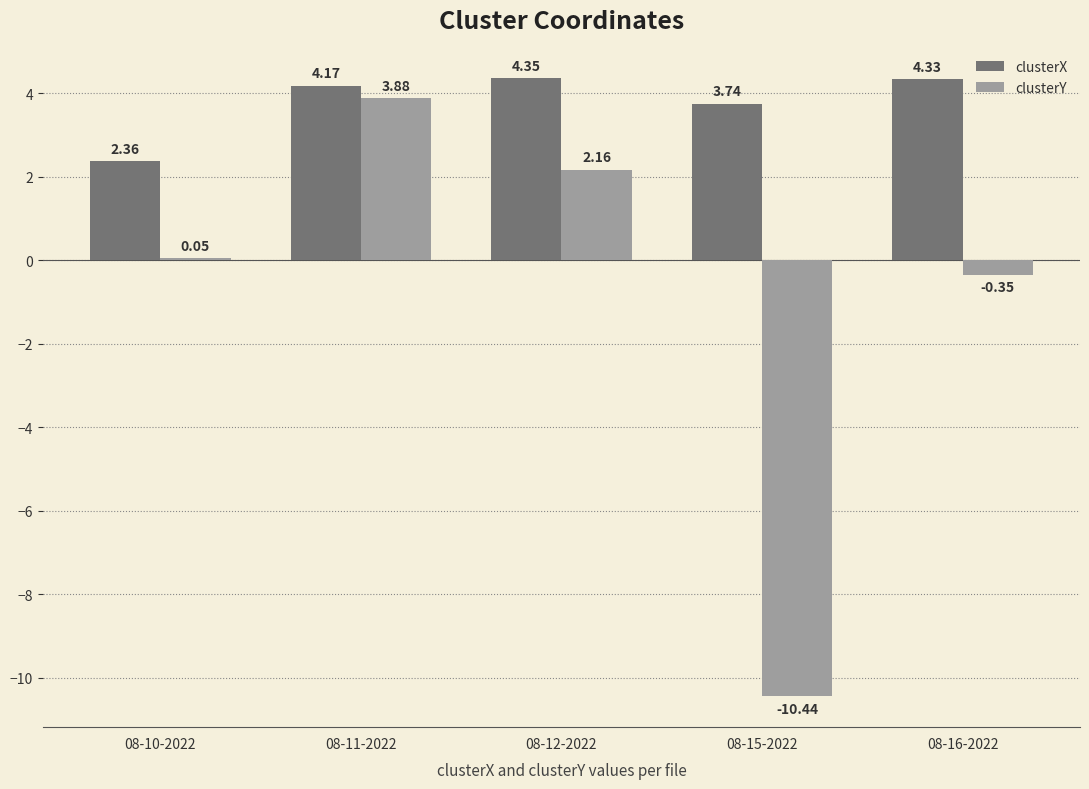

What is the sum of the clusterY values at 08-16-2022 and 08-11-2022?

3.5